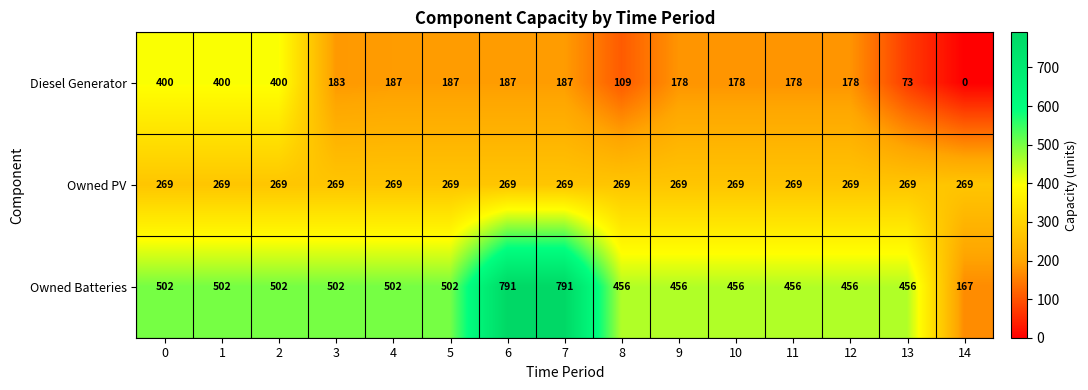

At 10, list the series in order from largest to smallest.

Owned Batteries, Owned PV, Diesel Generator